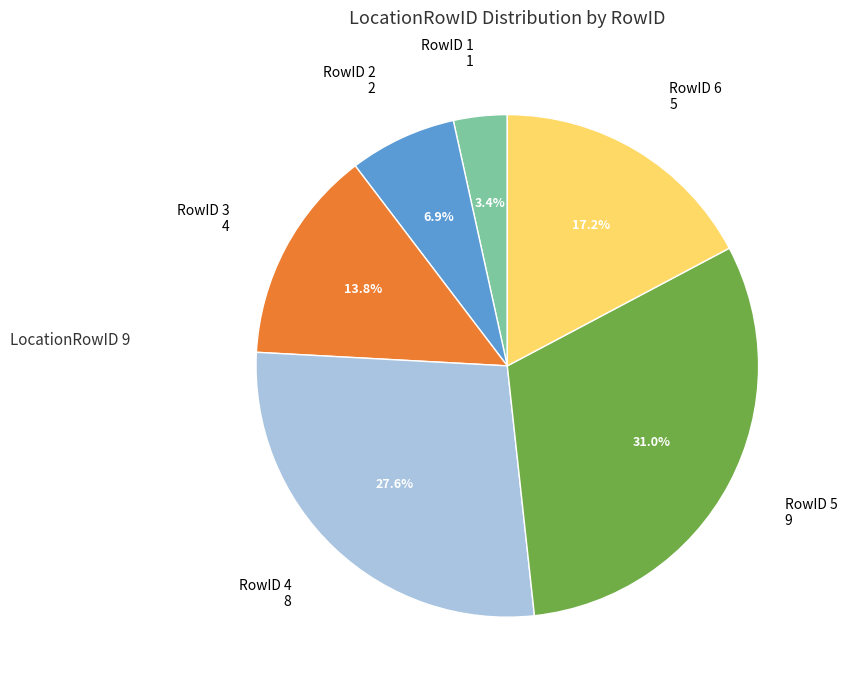

Does any single category account for the majority?

No